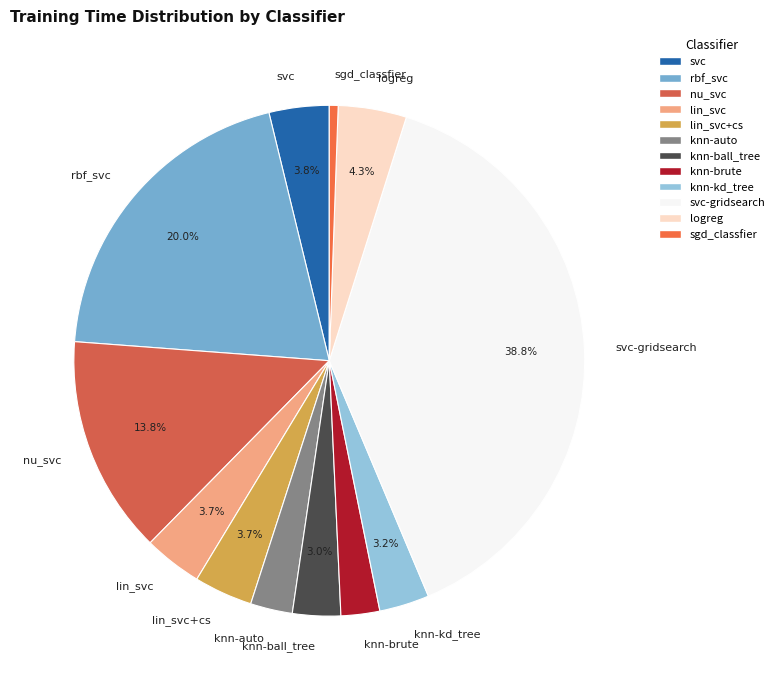

Do nu_svc and knn-ball_tree together represent more than half of the pie?

No